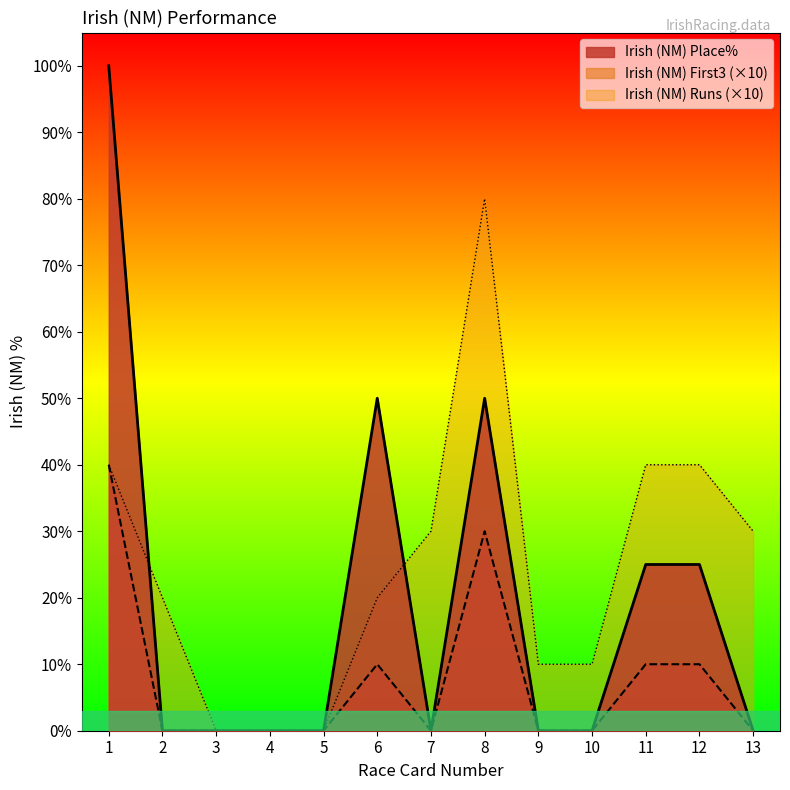

What is the difference between the highest and lowest values at 13?

30